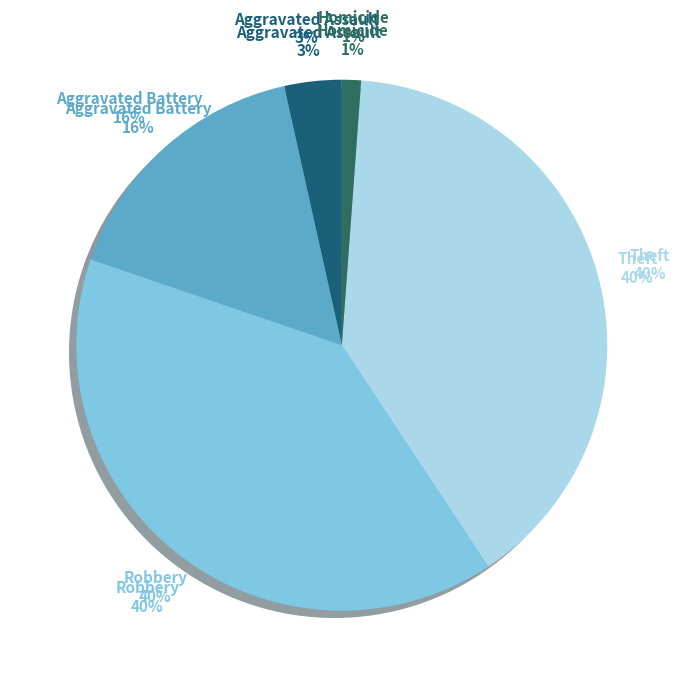

Which slice is the smallest?

Homicide